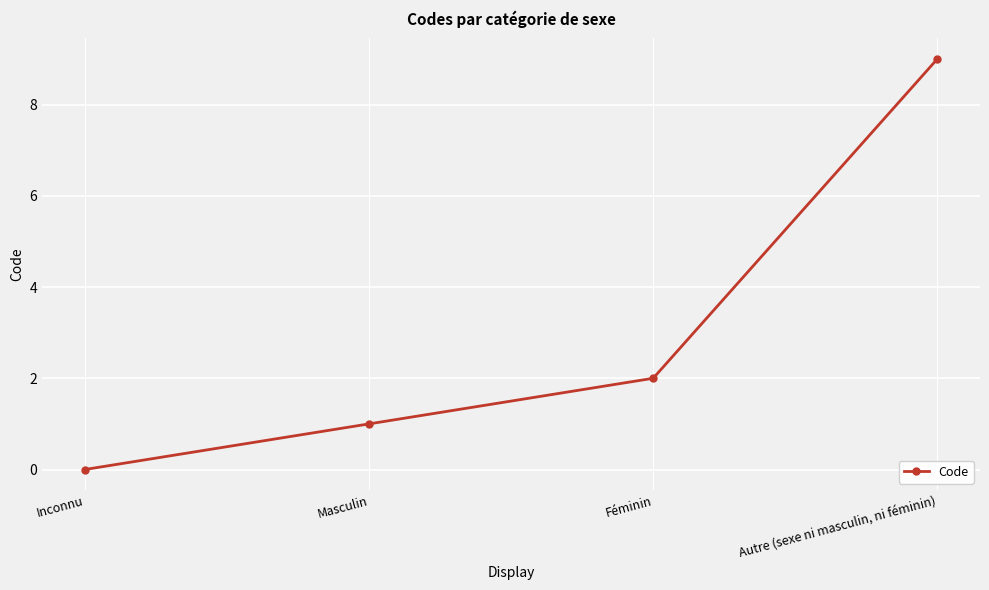

Reading left to right, list all the values displayed in this chart.

Inconnu=0	Masculin=1	Féminin=2	Autre (sexe ni masculin, ni féminin)=9